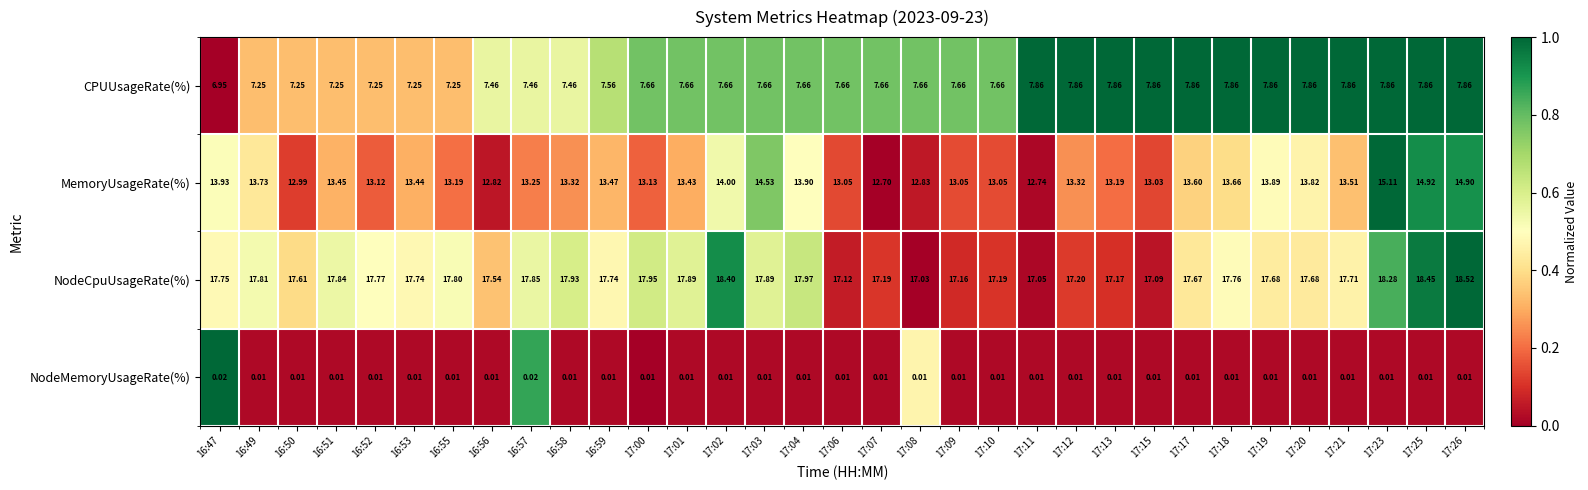

Which series has the largest total across all categories?

NodeCpuUsageRate(%)